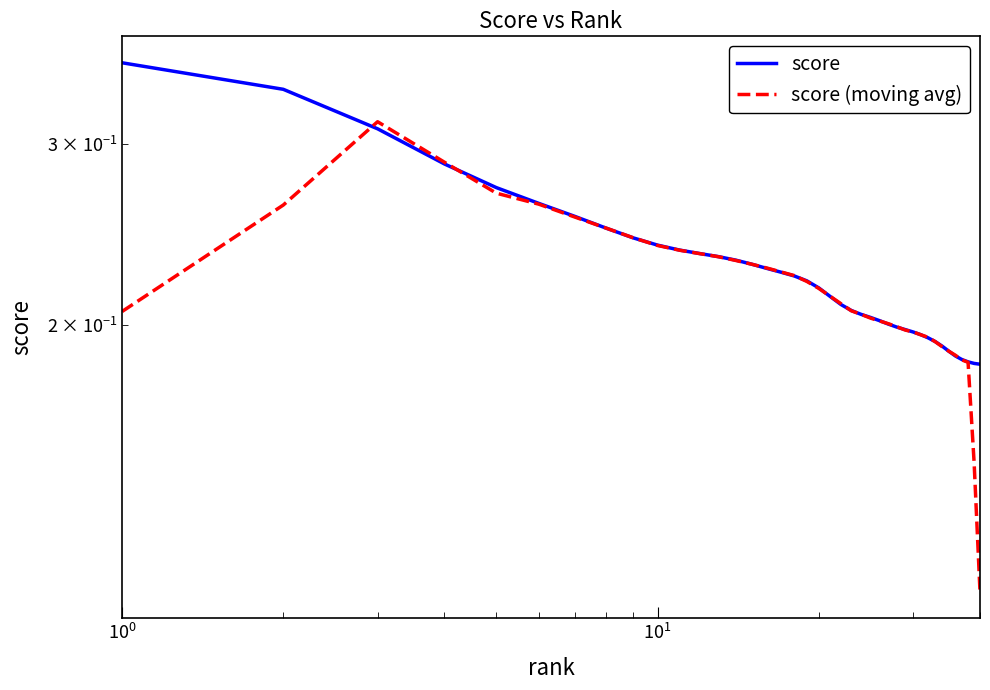

How many lines are shown in the chart?

2